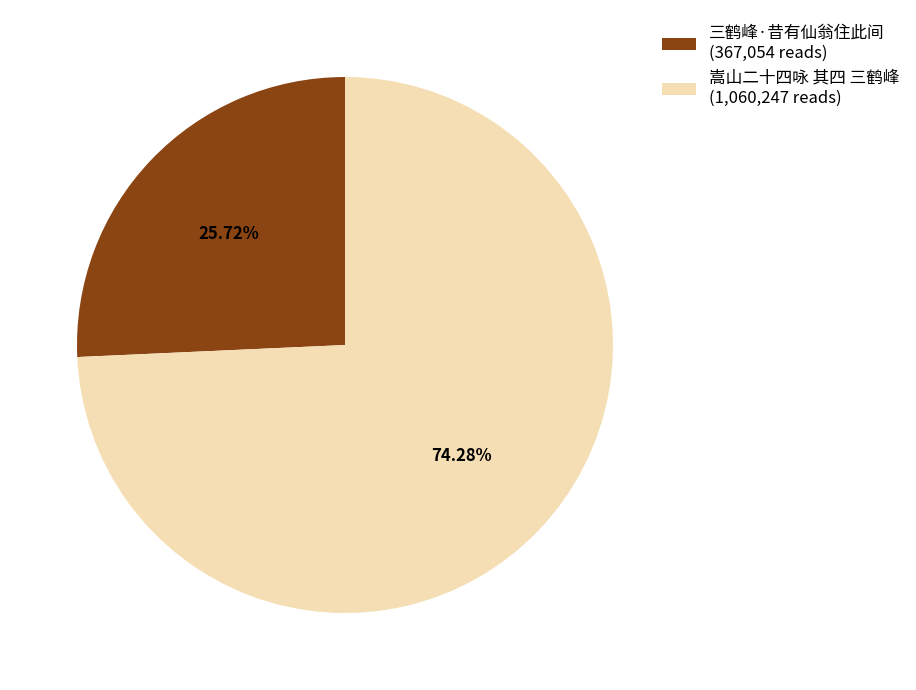

To the nearest percent, what is the average slice percentage?

50%